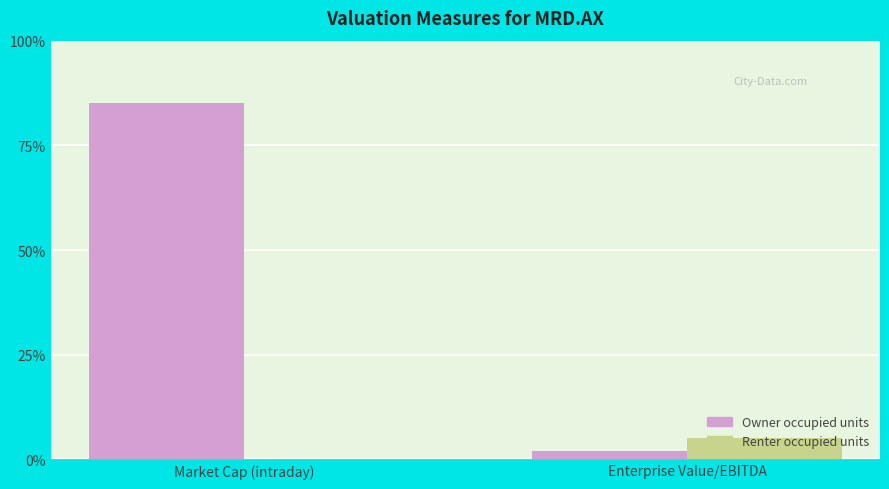

Which series has the widest spread of values?

Owner occupied units